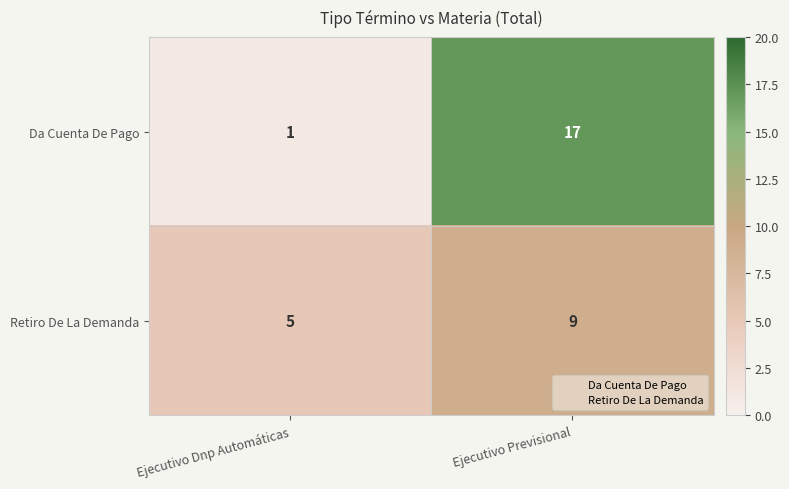

What is the sum of the Da Cuenta De Pago values at Ejecutivo Dnp Automáticas and Ejecutivo Previsional?

18